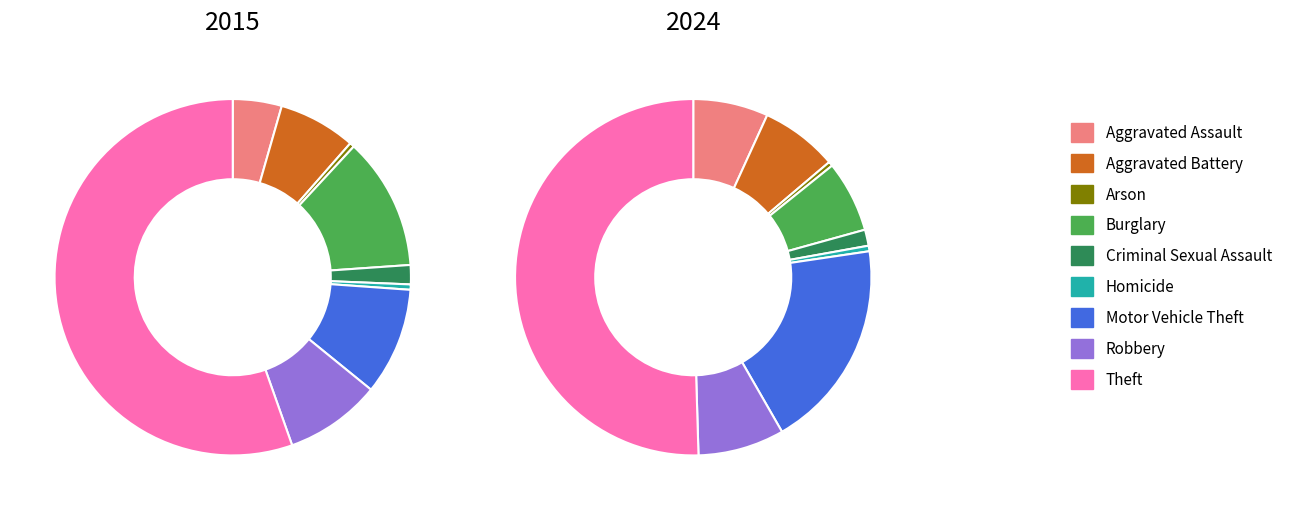

Which category has the biggest portion of the pie?

Theft